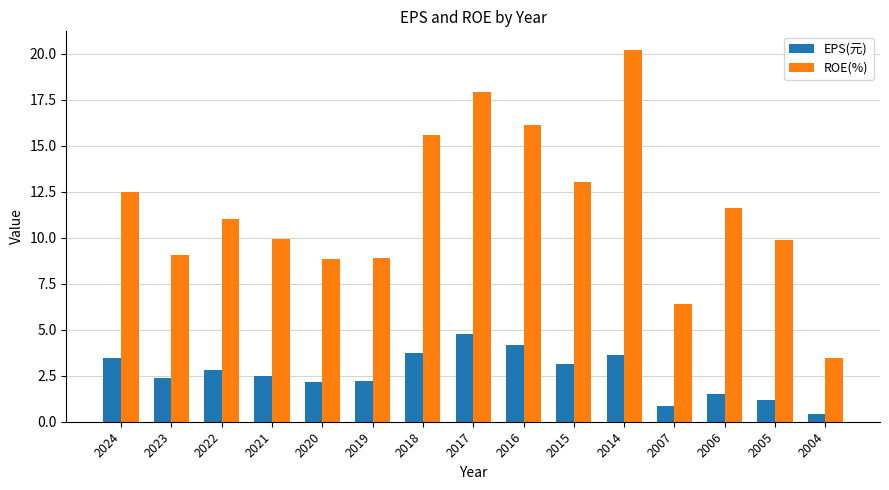

What is the difference between the ROE(%) values at 2017 and 2006?

6.3